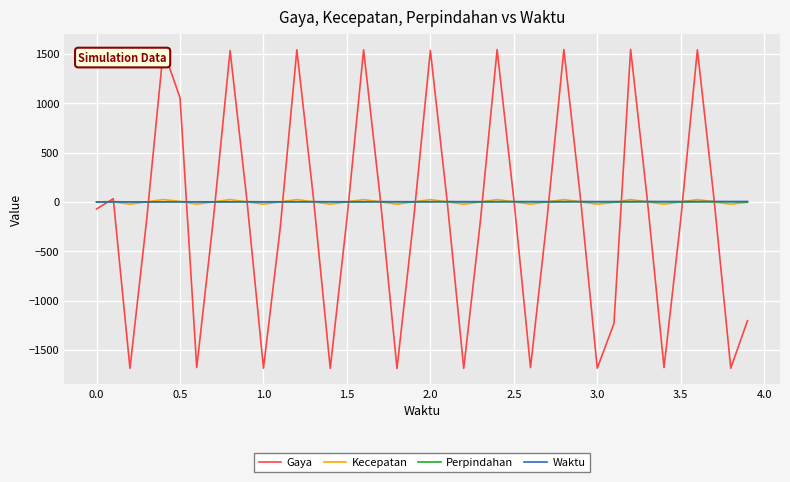

Which series has the widest spread of values?

Gaya